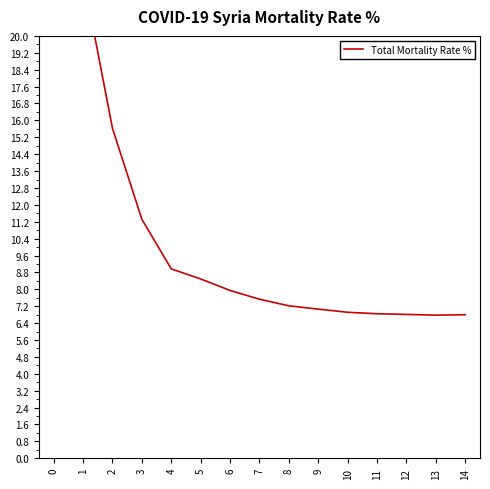

The value at 2 is 15.6. True or false?

True